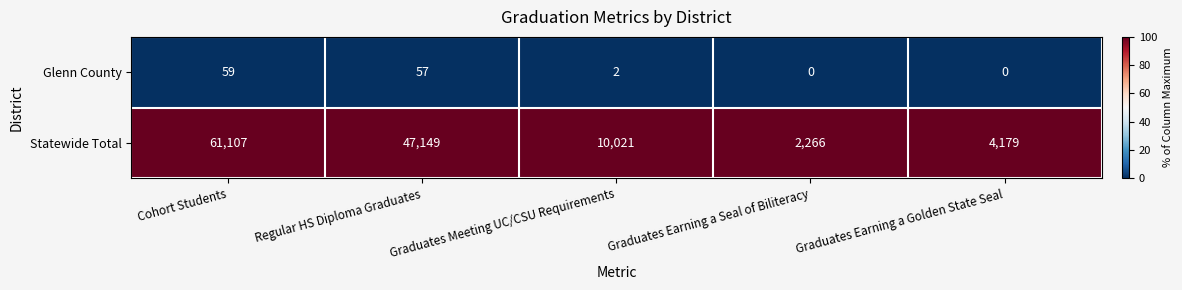

List the series in order of their peak value, highest first.

Statewide Total, Glenn County